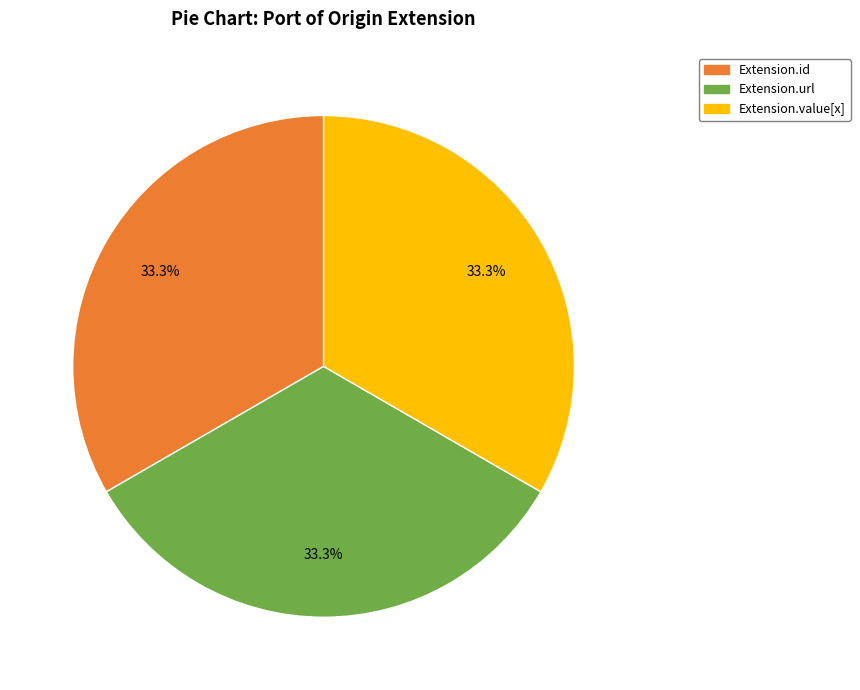

Is there a majority slice in this chart?

No